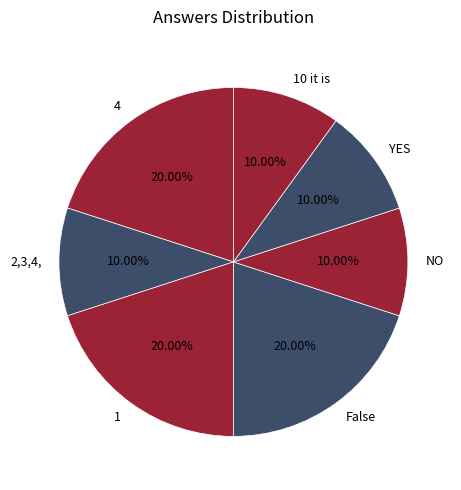

To the nearest percent, what is the average slice percentage?

14%